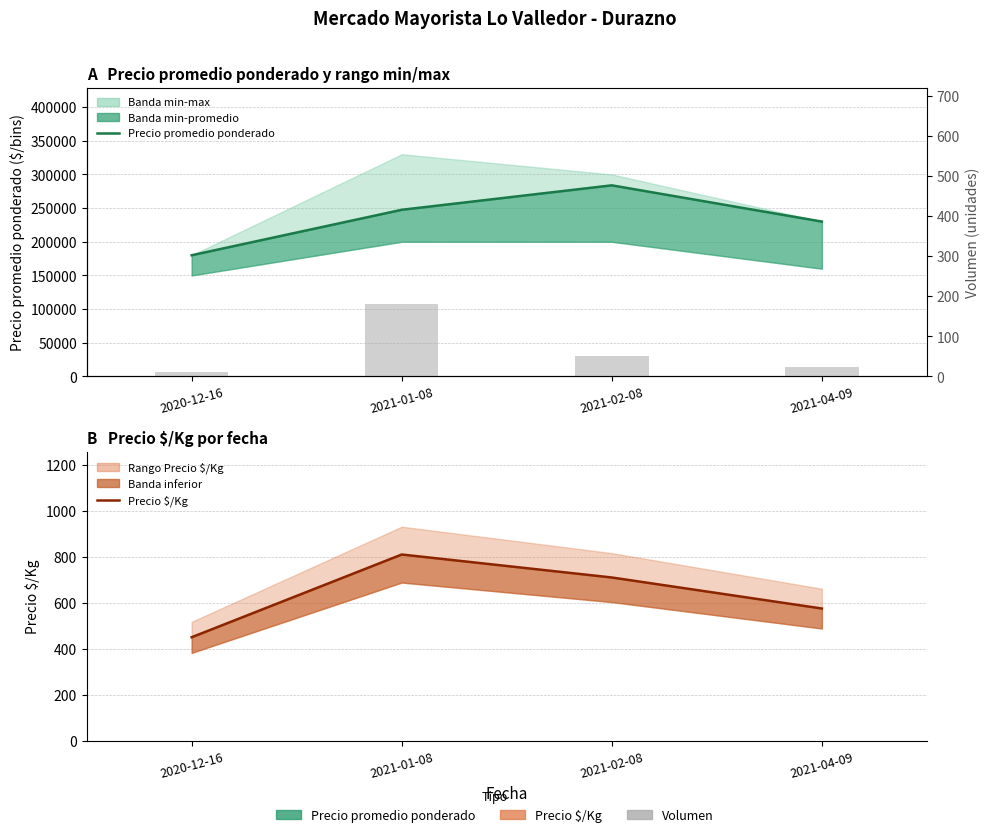

What are all the series names shown in the legend?

Precio promedio ponderado, Precio $/Kg, Volumen